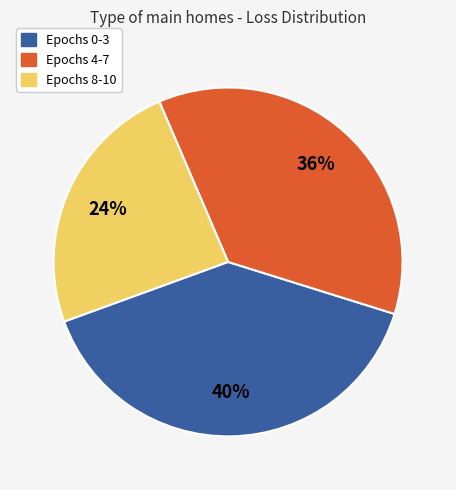

Which has a higher value, Epochs 0-3 or Epochs 4-7?

Epochs 0-3